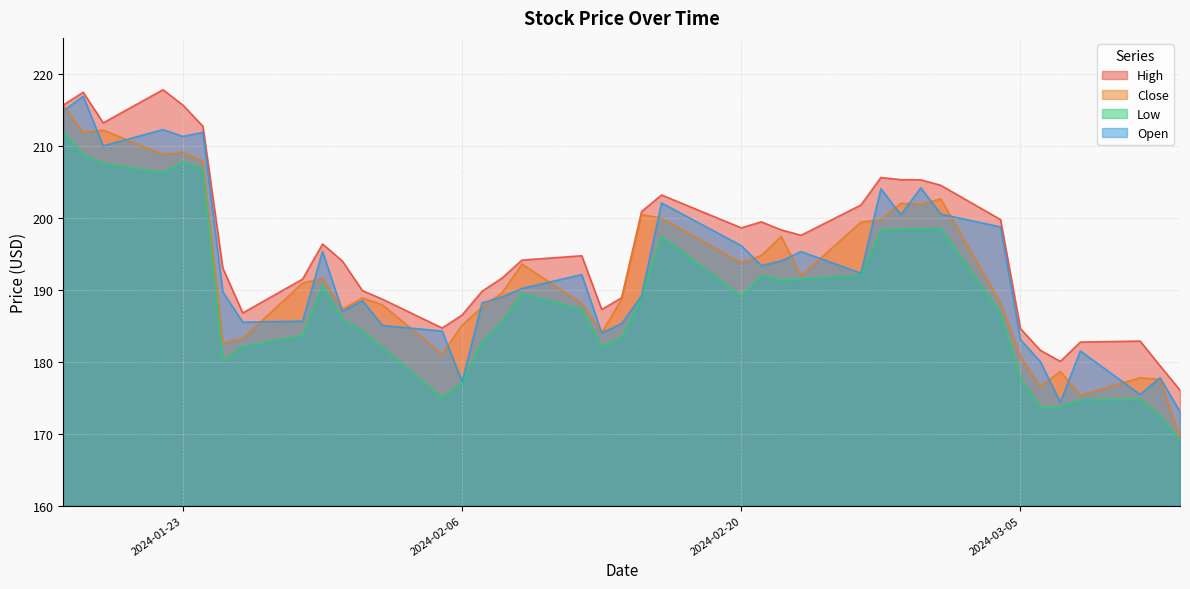

True or false: Low and High intersect in this chart.

False